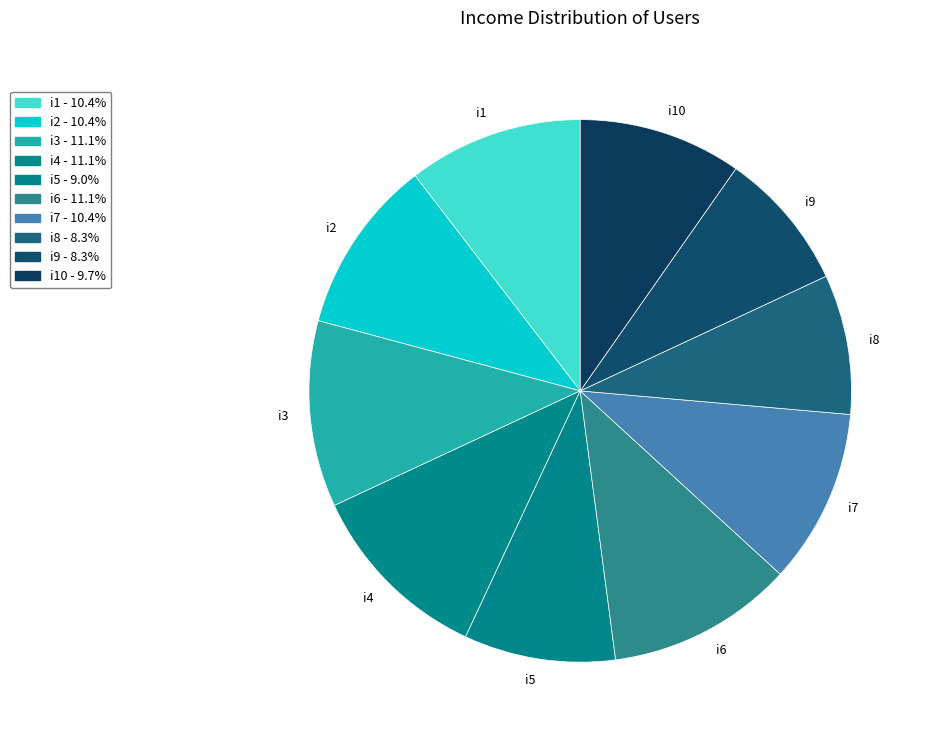

Between i7 and i9, which is larger?

i7